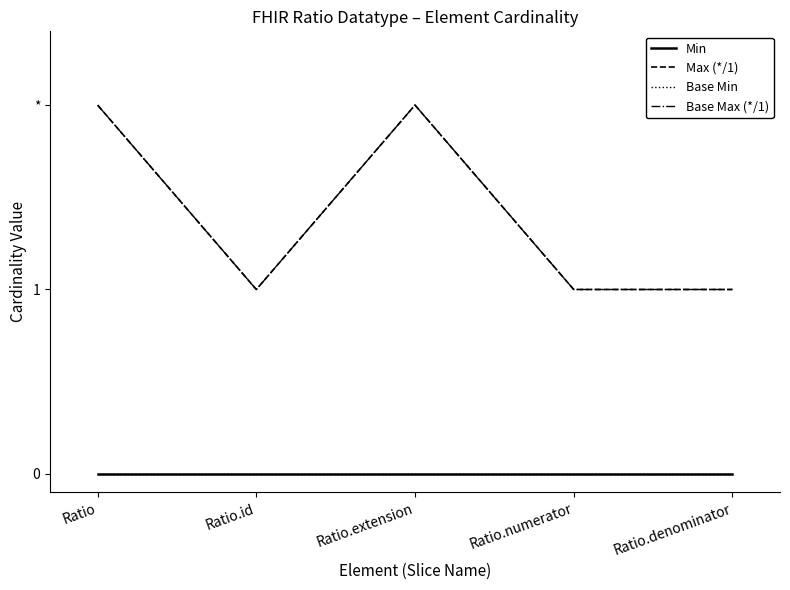

Is it true that Max (*/1) equals 3 at Ratio?

False